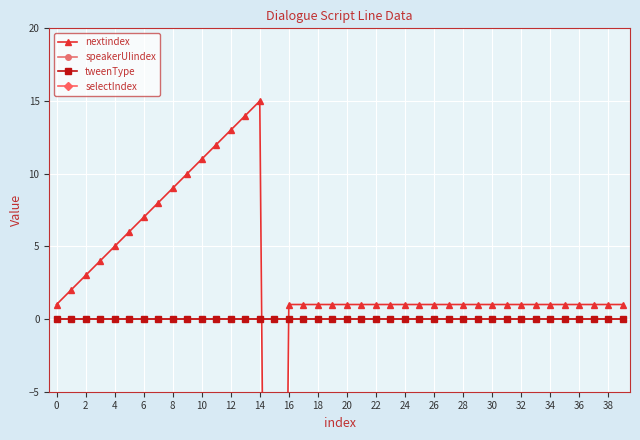

True or false: tweenType and selectIndex cross at least once.

False